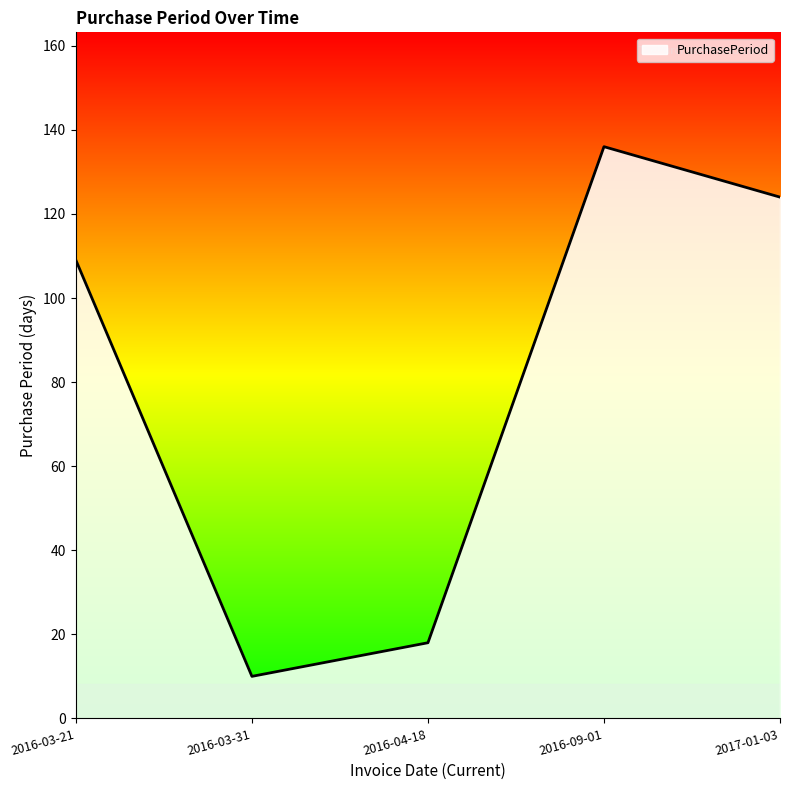

Between 2016-09-01 and 2016-03-21, which is larger?

2016-09-01